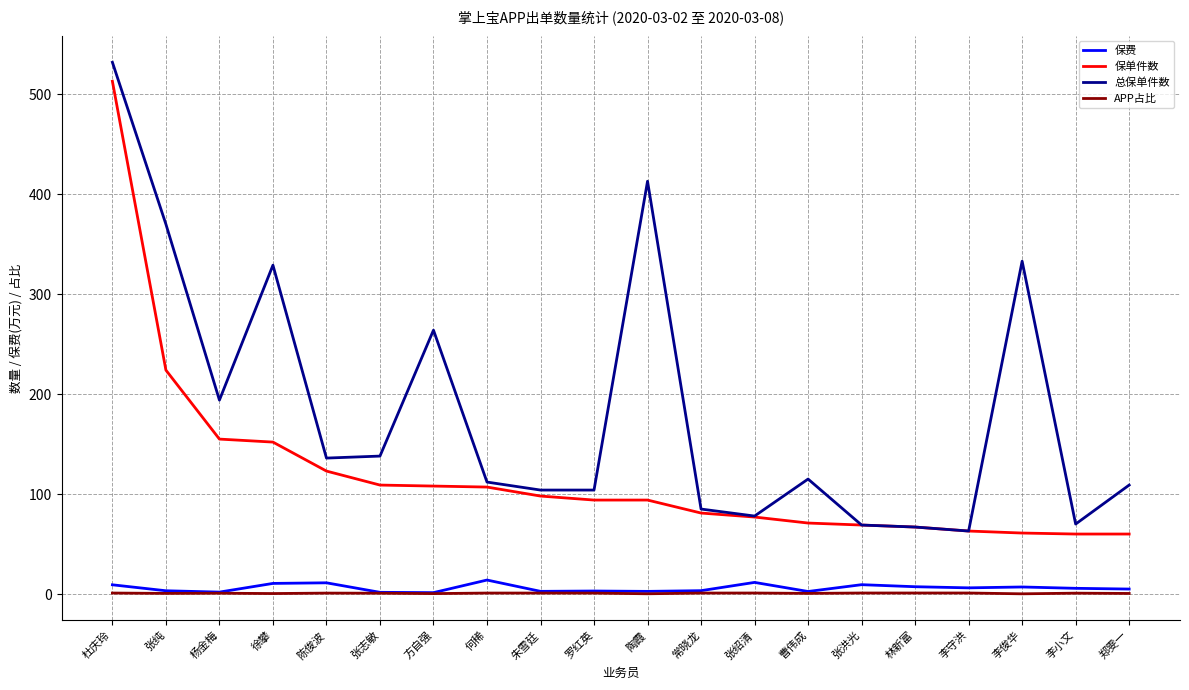

What position from the left is 朱雪廷?

9